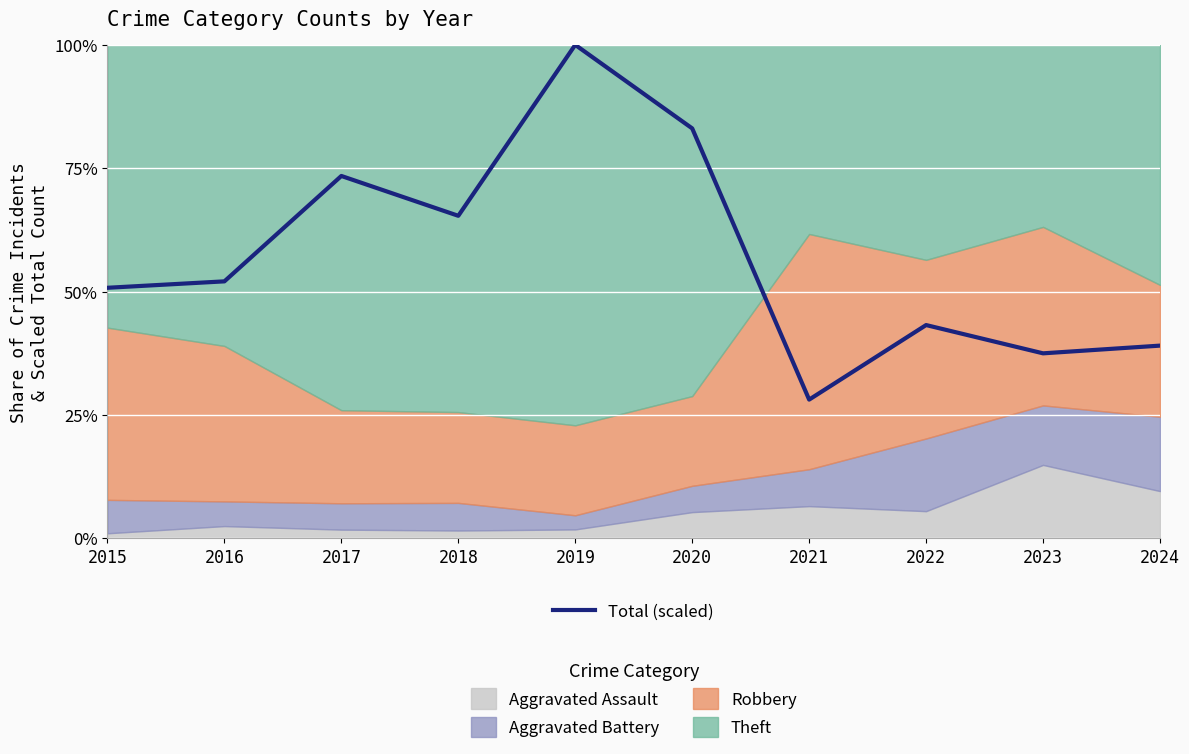

What is the value of the 7th point from the left?

28.1